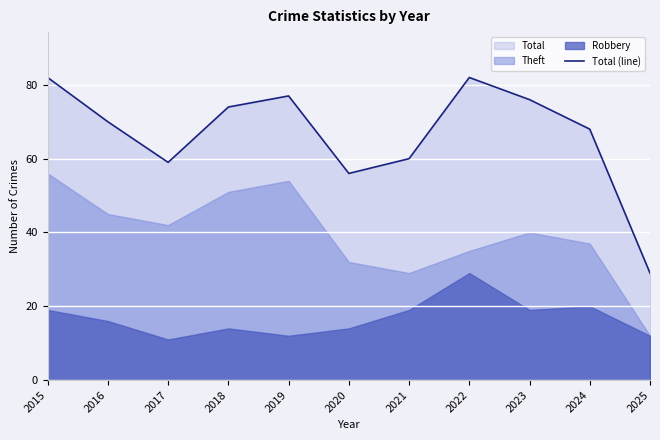

Reading left to right, extract all data points from this chart.

82	70	59	74	77	56	60	82	76	68	29